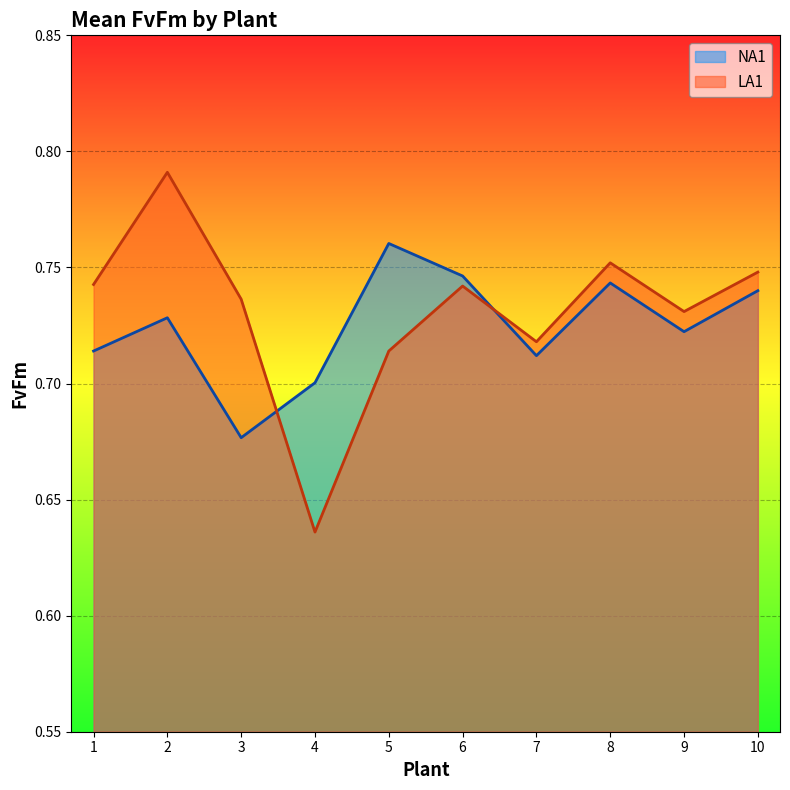

Which series has the largest range (max minus min)?

LA1